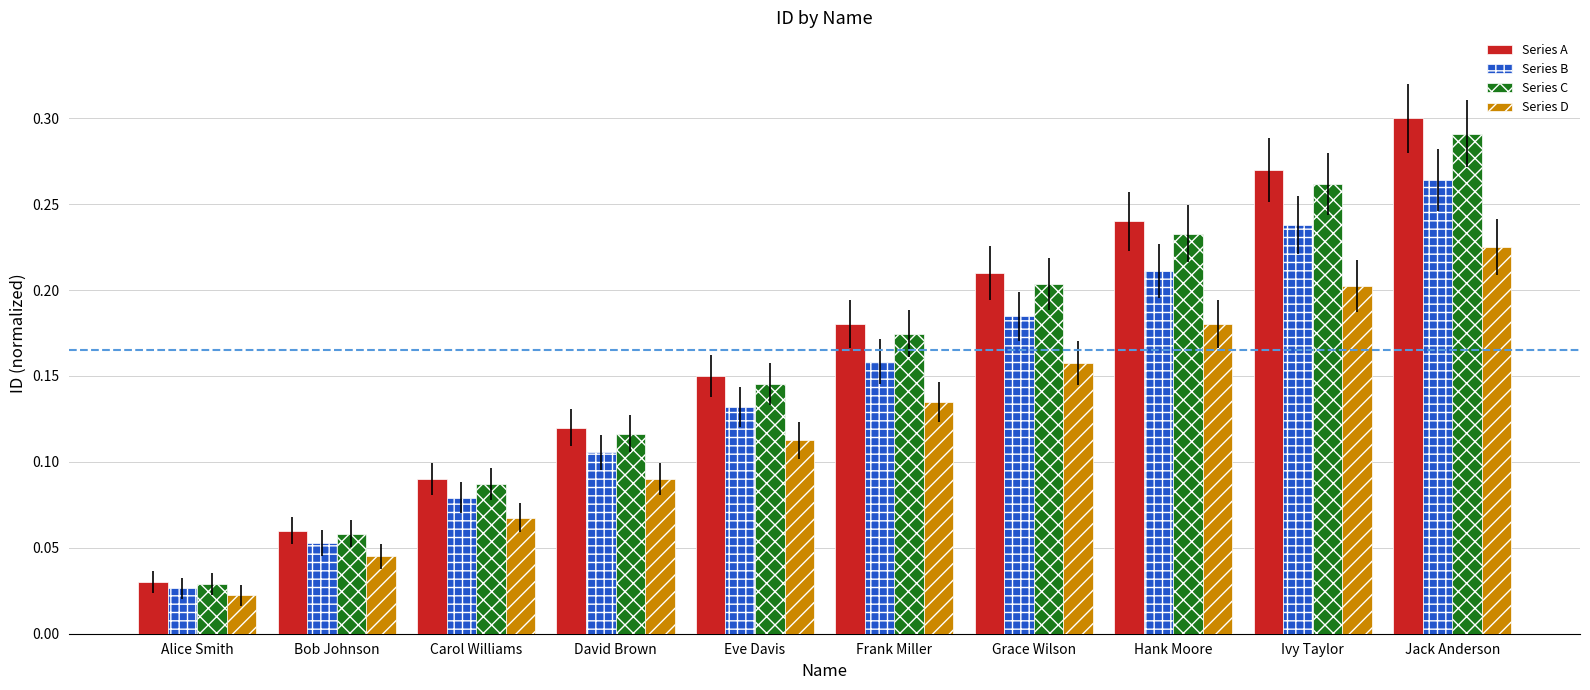

At which label is Series B closest to 0?

Alice Smith